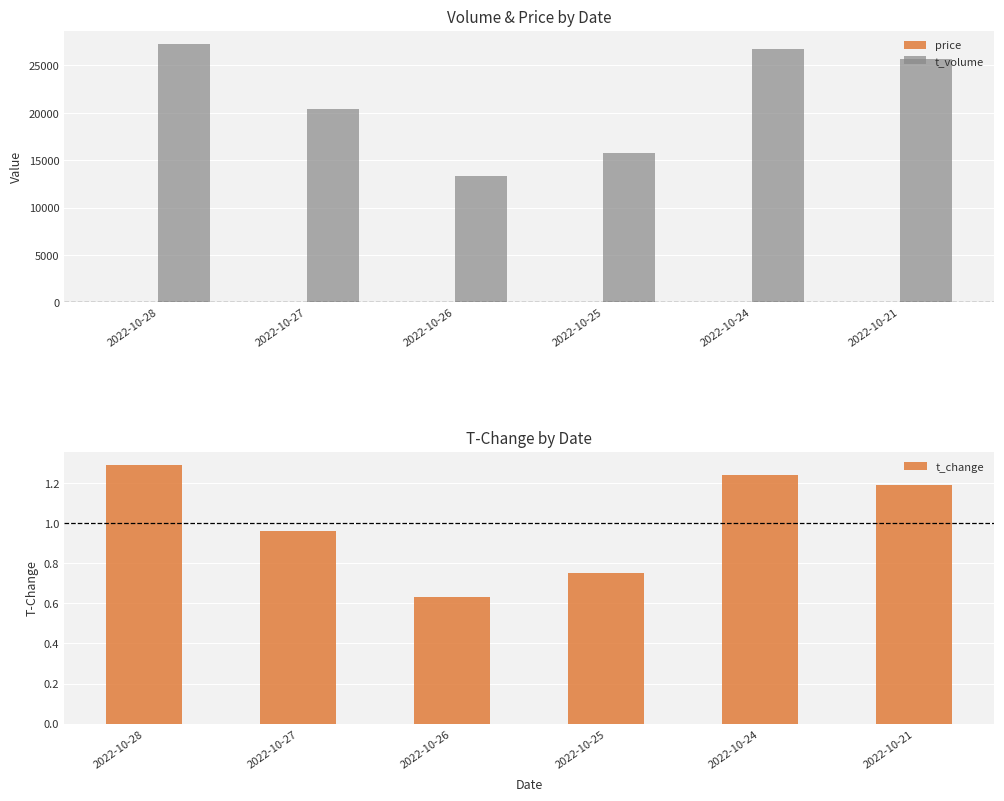

How many data points in t_change are above 1?

3